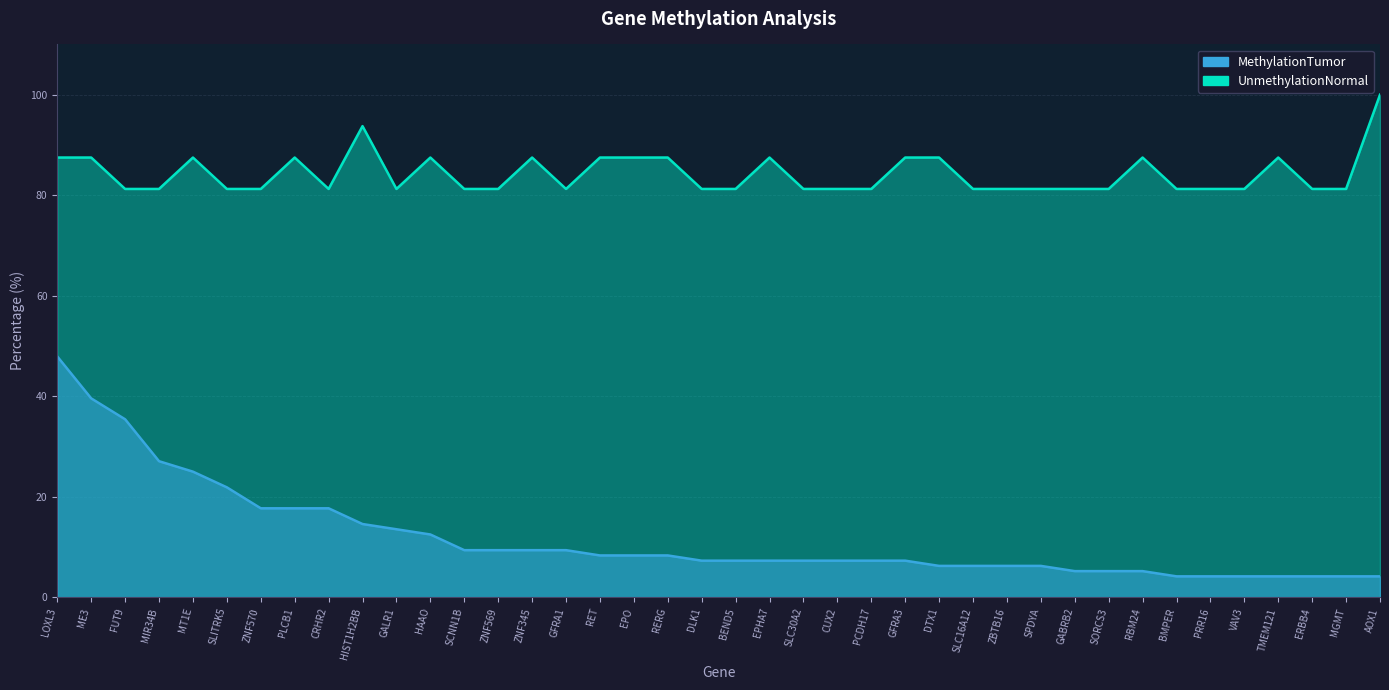

Which series has the largest total across all categories?

UnmethylationNormal